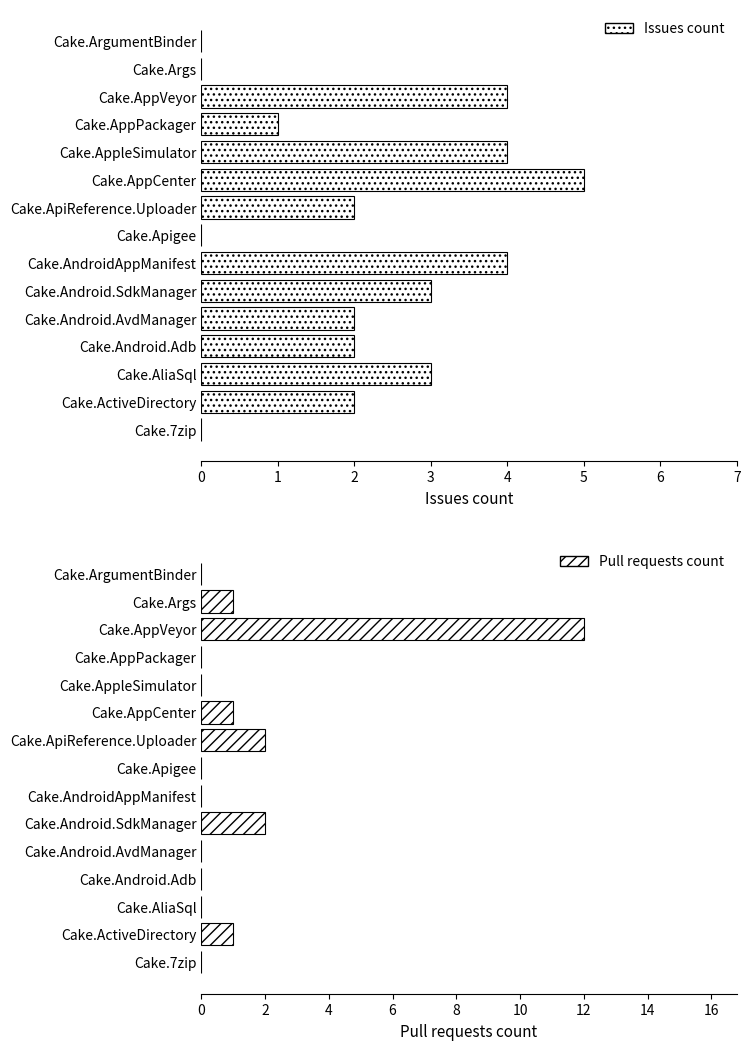

Reading left to right, extract all data points from this chart.

Issues count: 0	2	3	2	2	3	4	0	2	5	4	1	4	0	0
Pull requests count: 0	1	0	0	0	2	0	0	2	1	0	0	12	1	0